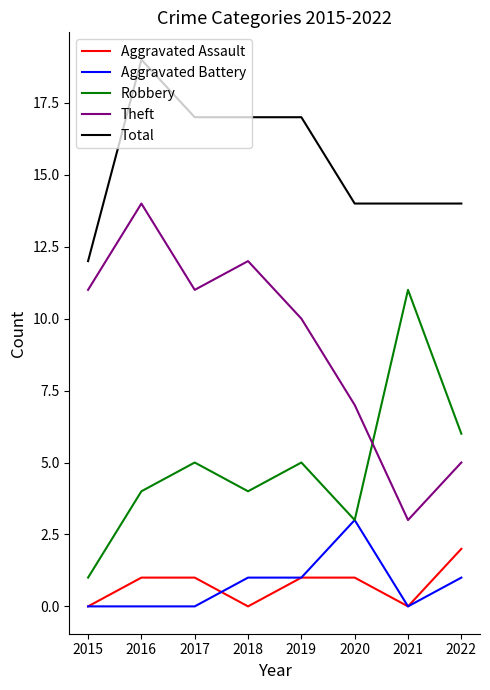

What is the spread (max minus min) of values at 2015?

12